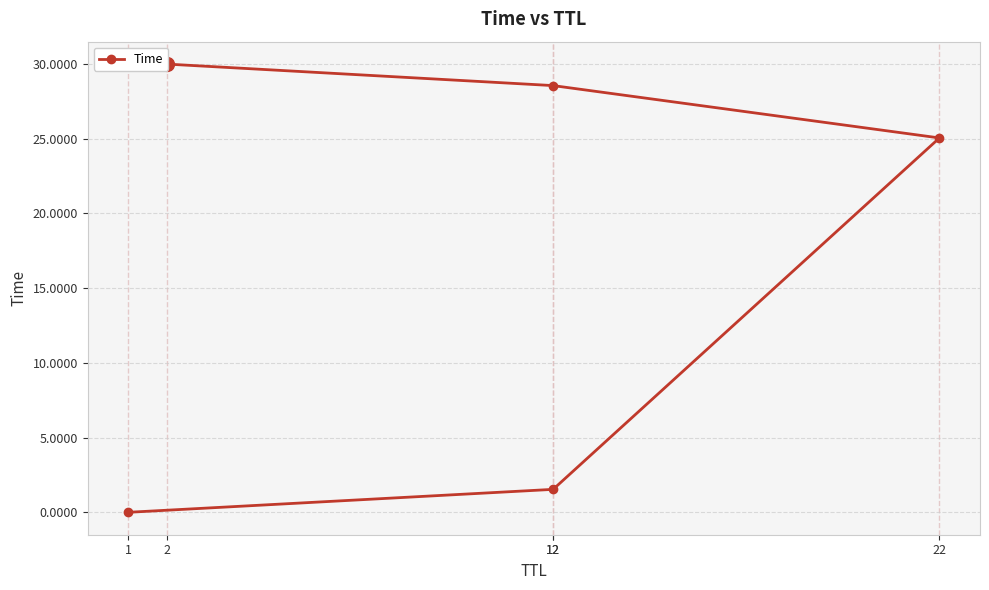

True or false: the data has more than 1 interior local peaks.

False